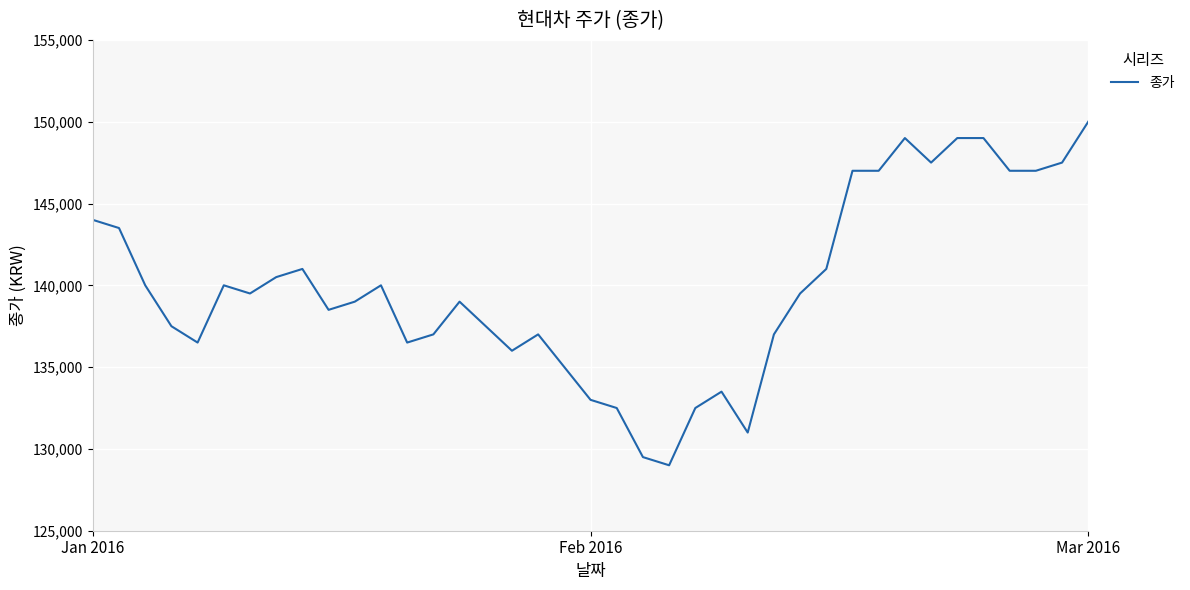

What is the maximum value shown in the chart?

150000